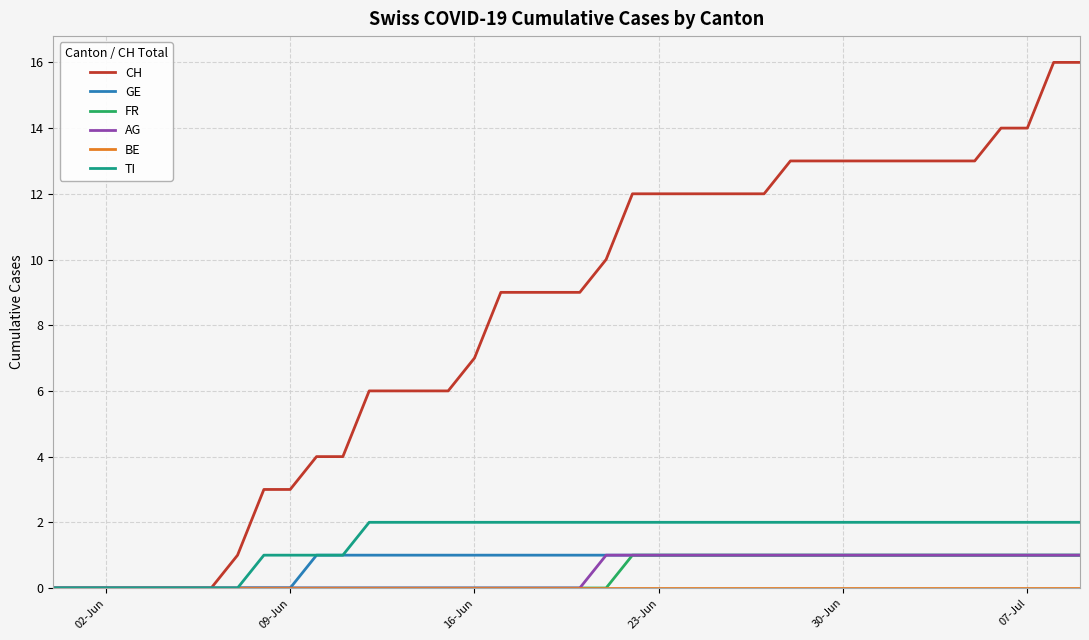

Which series has the largest range (max minus min)?

CH